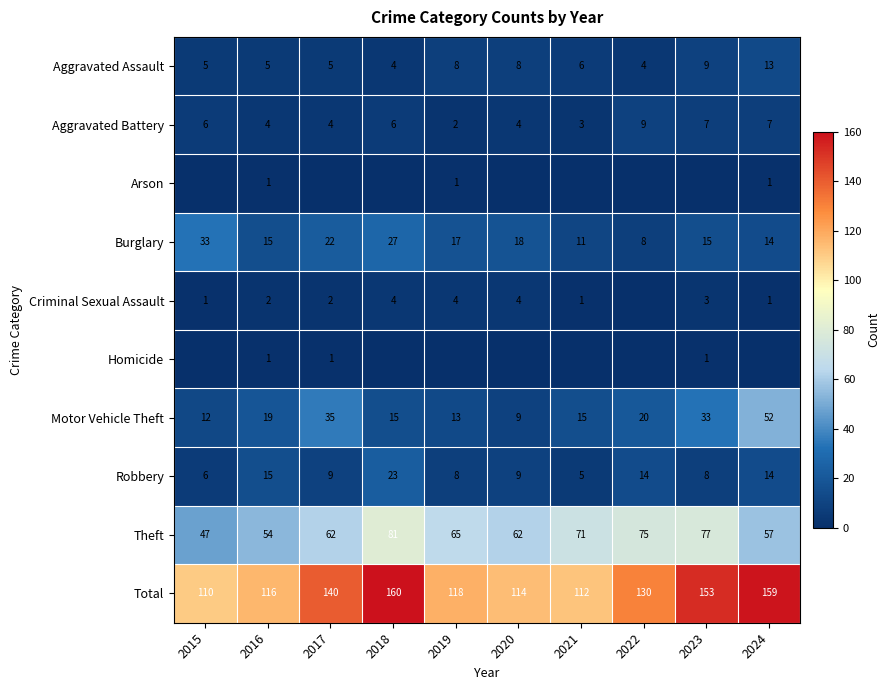

What is the sum of the Robbery values at 2023 and 2024?

22